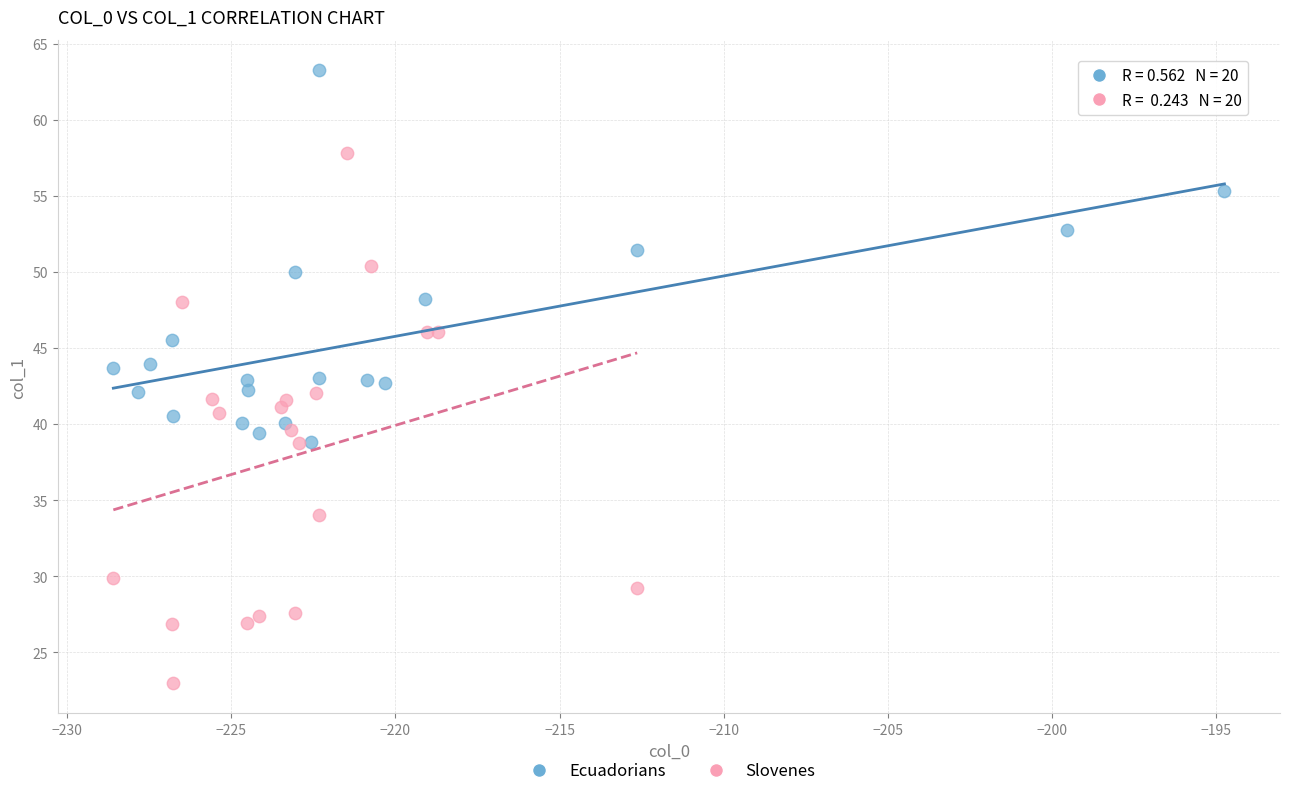

Which series contains the lowest Y value?

Slovenes